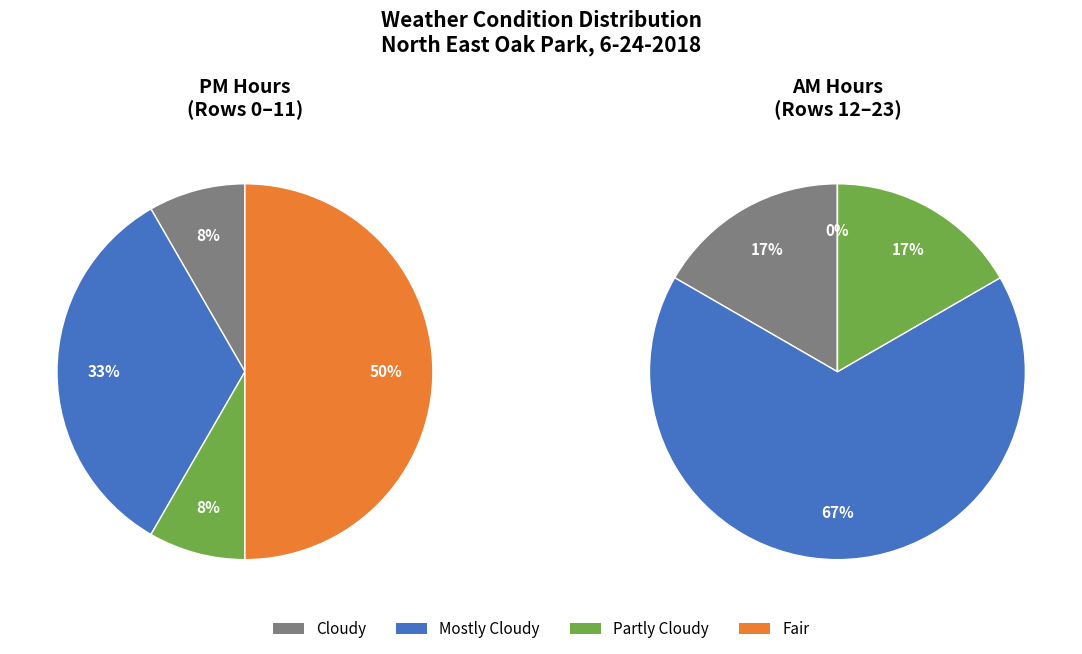

Which has a higher value, Cloudy or Mostly Cloudy?

Mostly Cloudy